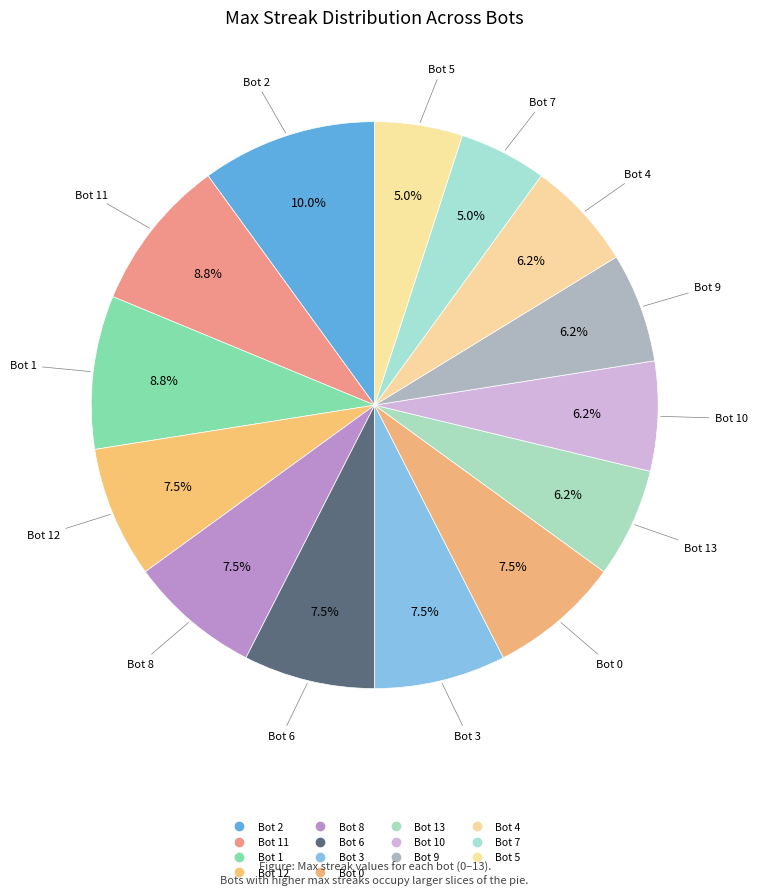

Rank the categories by value from highest to lowest.

Bot 2, Bot 11, Bot 1, Bot 12, Bot 8, Bot 6, Bot 3, Bot 0, Bot 13, Bot 10, Bot 9, Bot 4, Bot 7, Bot 5